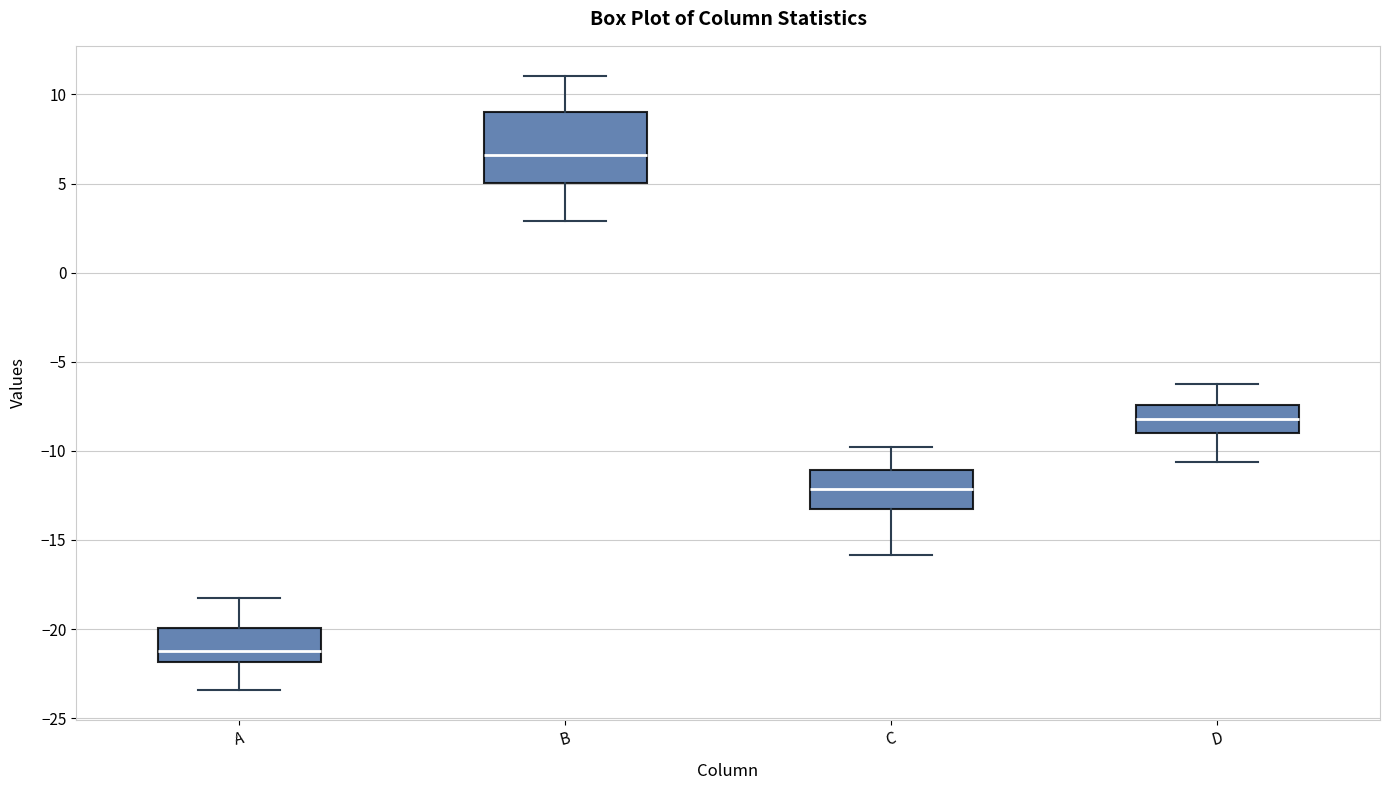

Where does the median line of the box for B sit on the y-axis? The values are not printed on the chart, so give them approximately, as read against the axis.

6.5